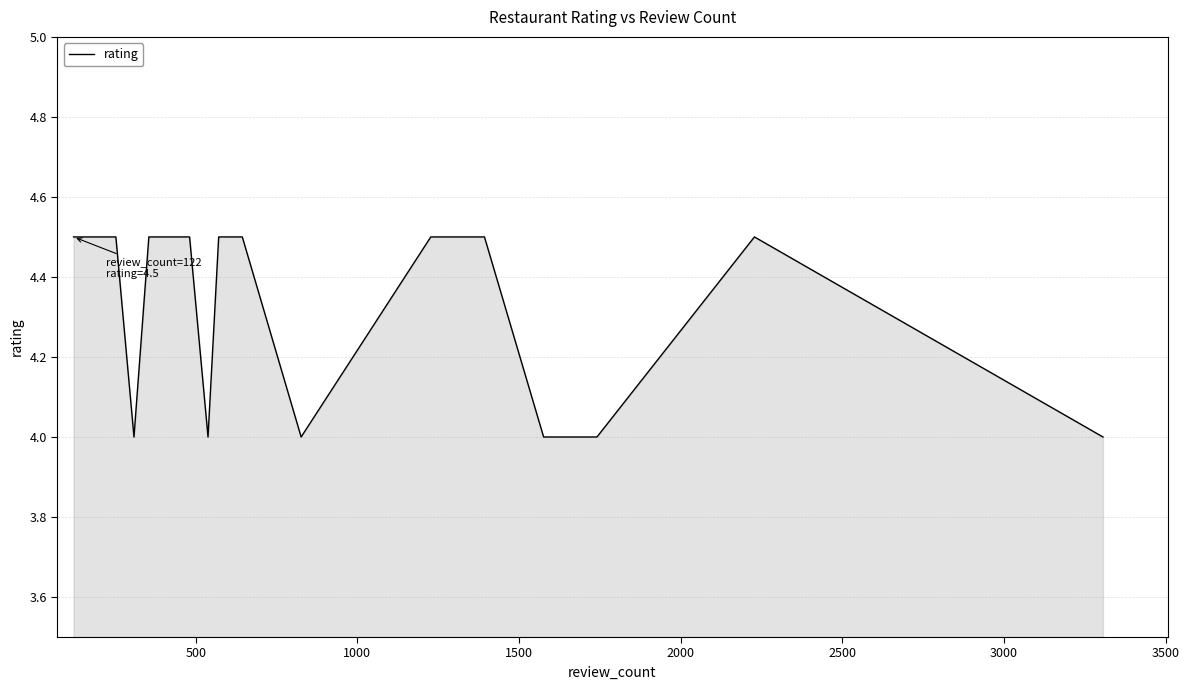

How many lines are shown in the chart?

1